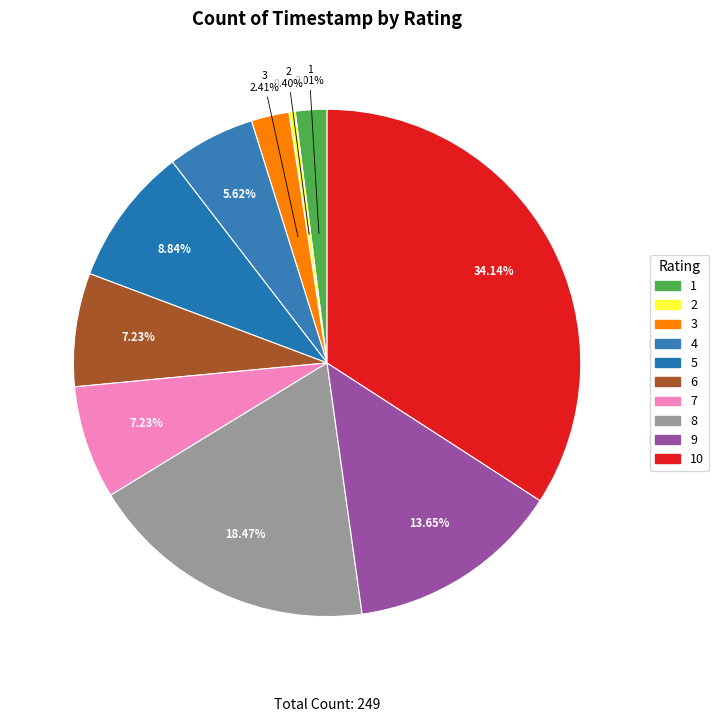

How many slices are in this pie chart?

10